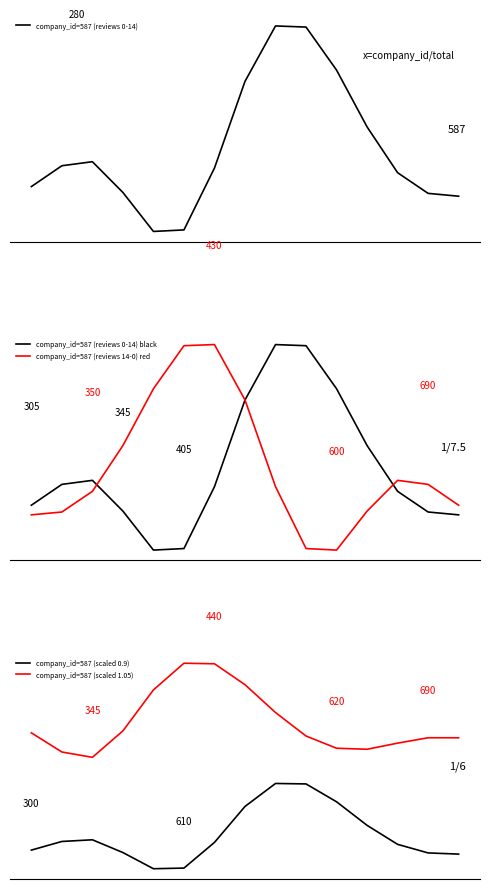

Reading left to right, list all the values displayed in this chart.

company_id=587 (reviews 0-14): 32.7	33.2	33.3	32.6	31.8	31.8	33.1	34.9	36.1	36.1	35.2	34.0	33.0	32.6	32.5
company_id=587 (reviews 0-14) black: 32.7	33.2	33.3	32.6	31.8	31.8	33.1	34.9	36.1	36.1	35.2	34.0	33.0	32.6	32.5
company_id=587 (reviews 14-0) red: 32.5	32.6	33.0	34.0	35.2	36.1	36.1	34.9	33.1	31.8	31.8	32.6	33.3	33.2	32.7
company_id=587 (scaled 0.9): 29.5	29.9	29.9	29.4	28.6	28.7	29.8	31.4	32.5	32.5	31.6	30.6	29.7	29.3	29.3
company_id=587 (scaled 1.05): 34.7	33.9	33.6	34.8	36.7	37.9	37.9	36.9	35.7	34.6	34.1	34.0	34.3	34.5	34.5